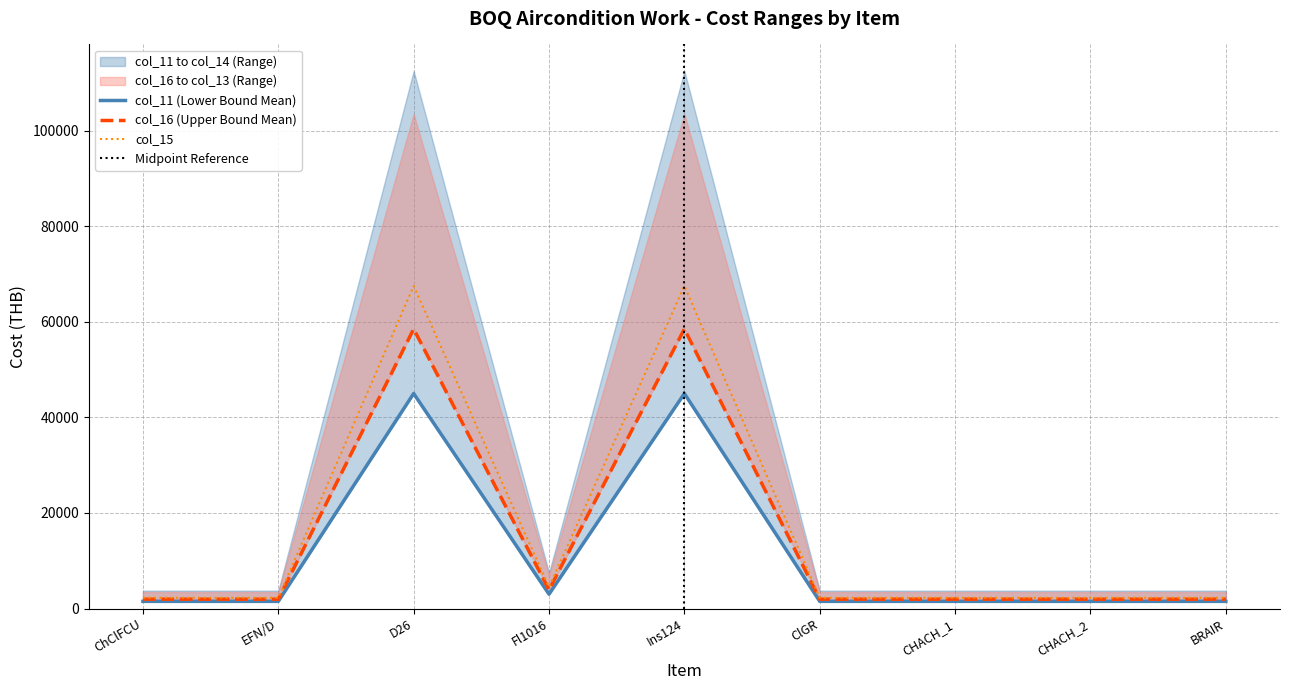

True or false: col_12 and col_13 cross at least once.

False